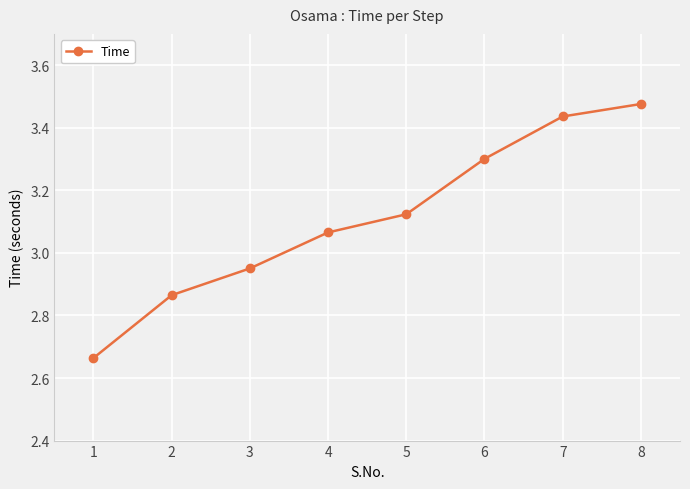

Which category has the highest value across all series?

8